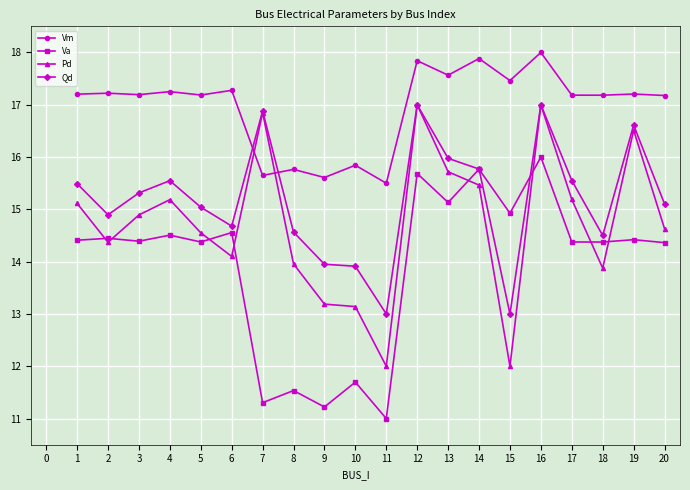

Is the value of Vm at 14 greater than the value of Pd at 14?

Yes